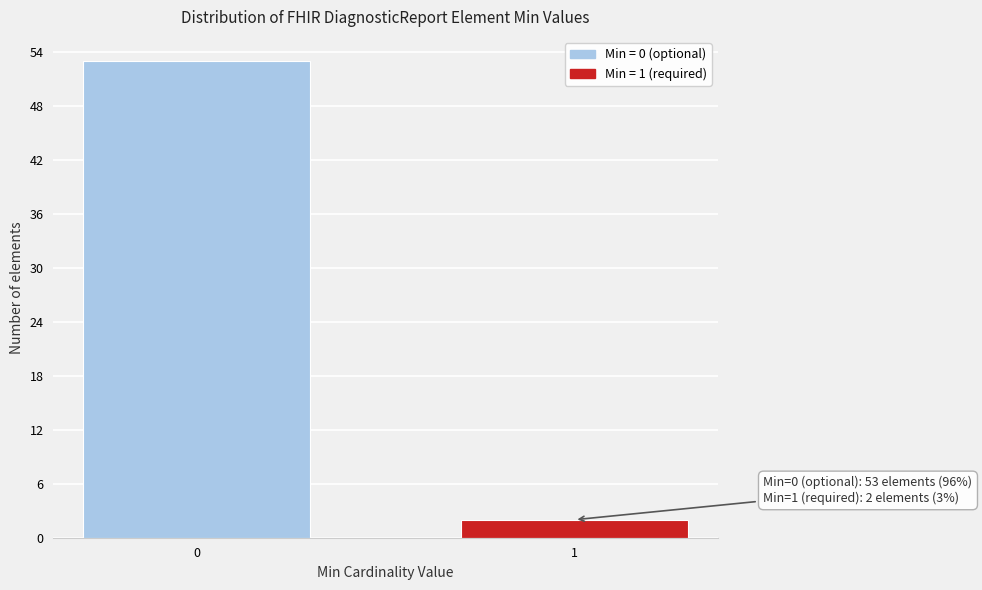

Reading right to left, list all the values displayed in this chart.

1=2	0=53